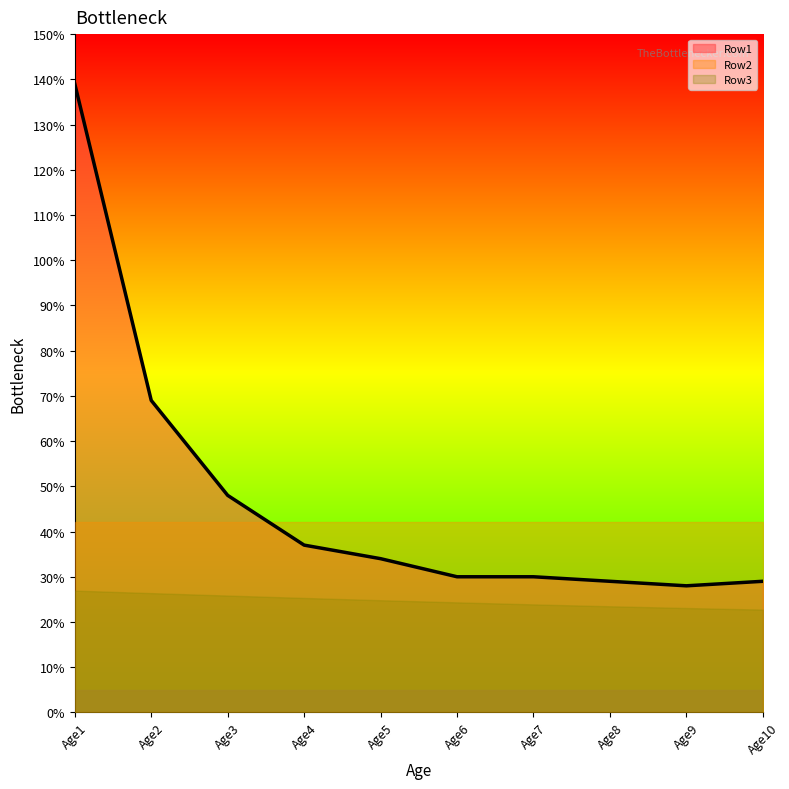

Is the value of Row1 at Age3 greater than the value of Row3 at Age10?

Yes